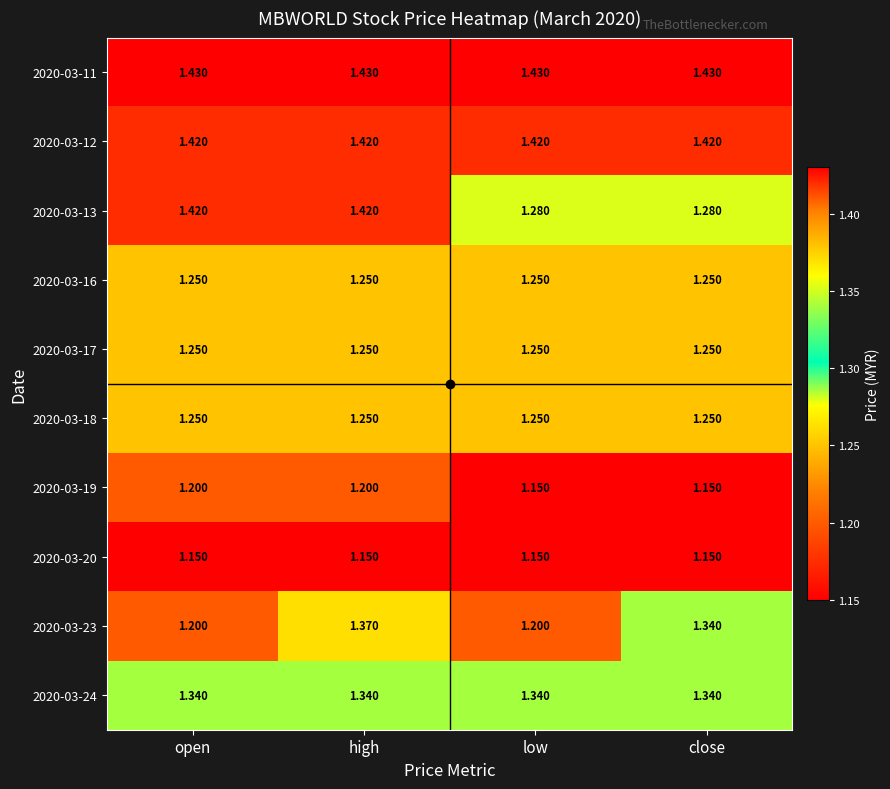

At which category is the sum across all series the highest?

high